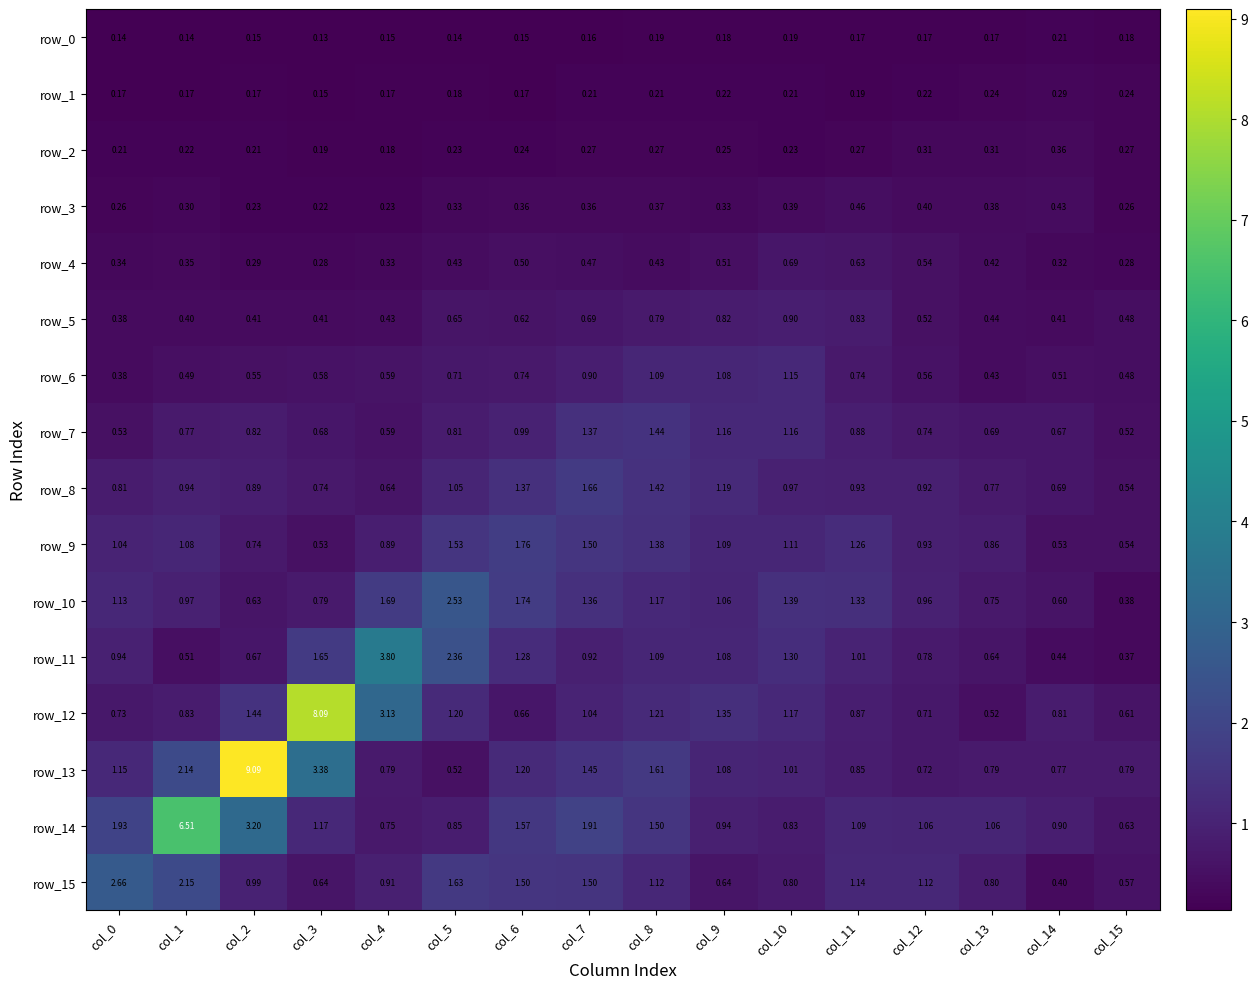

Is the value of row_14 at col_7 greater than the value of row_3 at col_2?

Yes